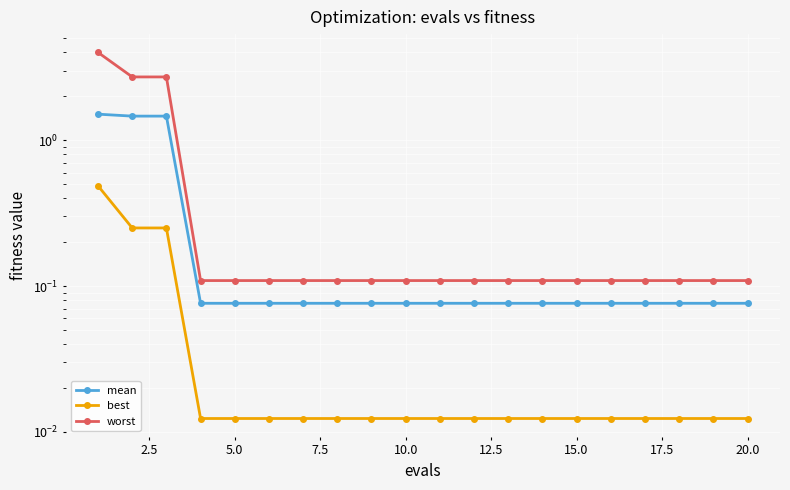

Rank the series by their average value, from lowest to highest.

best, mean, worst